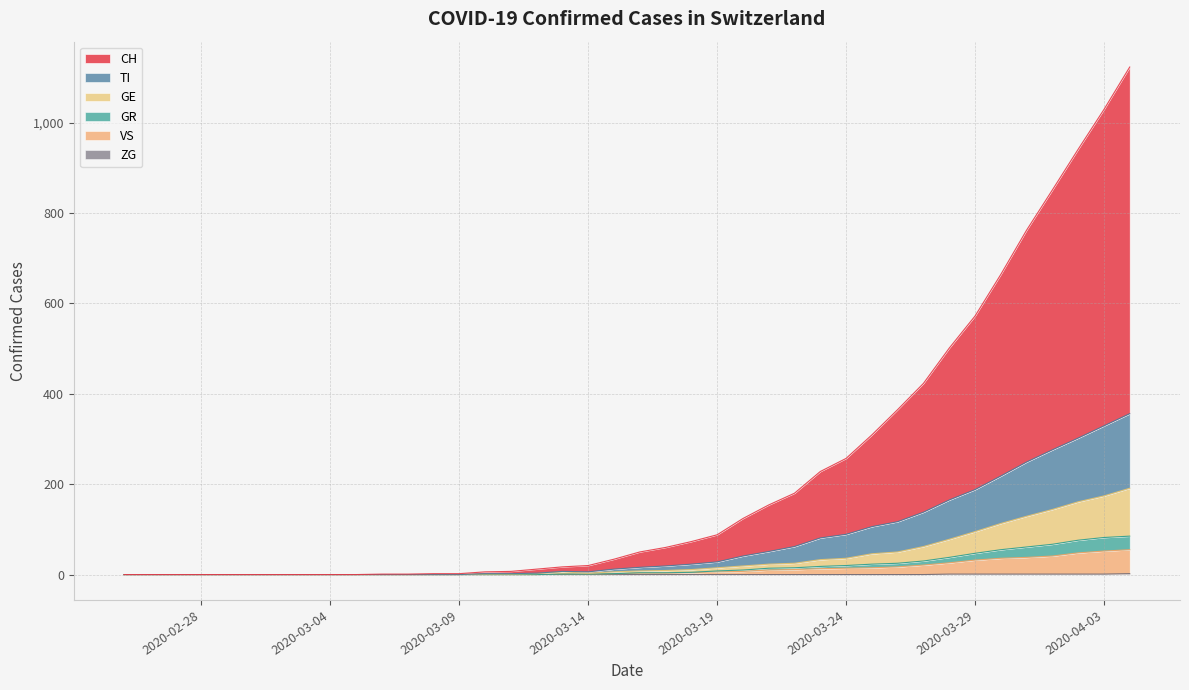

The value of GE at 2020-03-29 is 47. True or false?

True